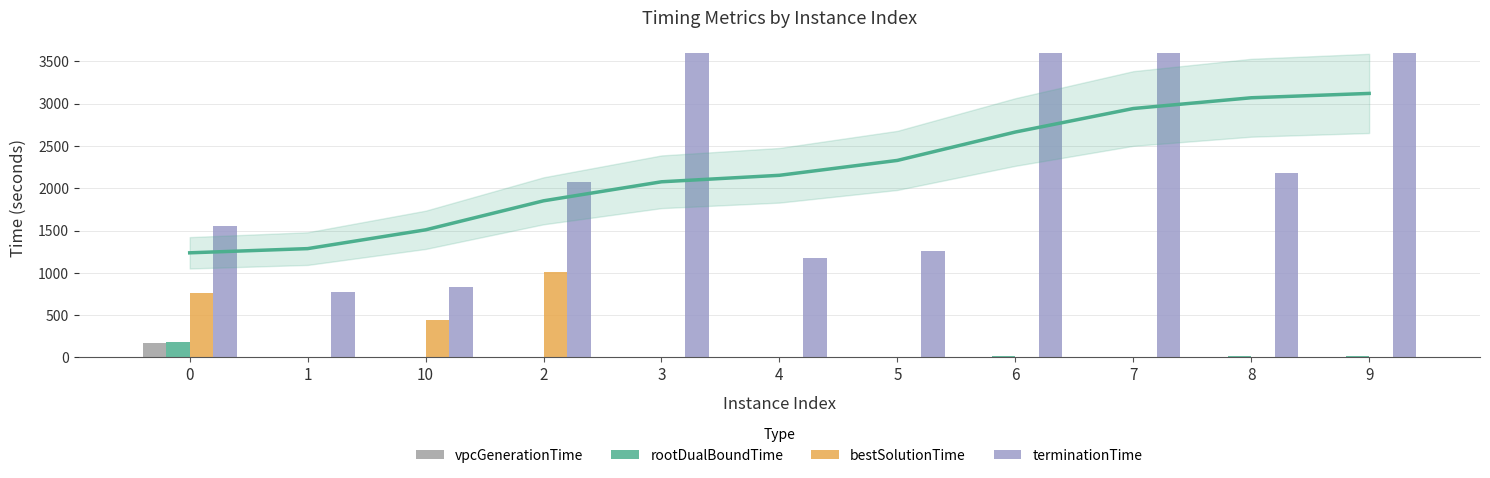

Reading left to right, what are all the values shown in this chart?

vpcGenerationTime: 174.5	0.2	0.1	0.5	0.1	0.5	0.1	0.4	0.4	0.3	0.1
rootDualBoundTime: 179.2	3.3	5.0	5.4	5.4	6.0	8.1	12.4	7.5	12.9	11.4
bestSolutionTime: 759.3	0.2	445.1	1010.4	0.1	0.5	0.1	0.4	0.4	0.3	0.1
terminationTime: 1551.2	778.2	827.3	2070.1	3600.1	1169.5	1256.4	3600.4	3600.4	2184.2	3600.1